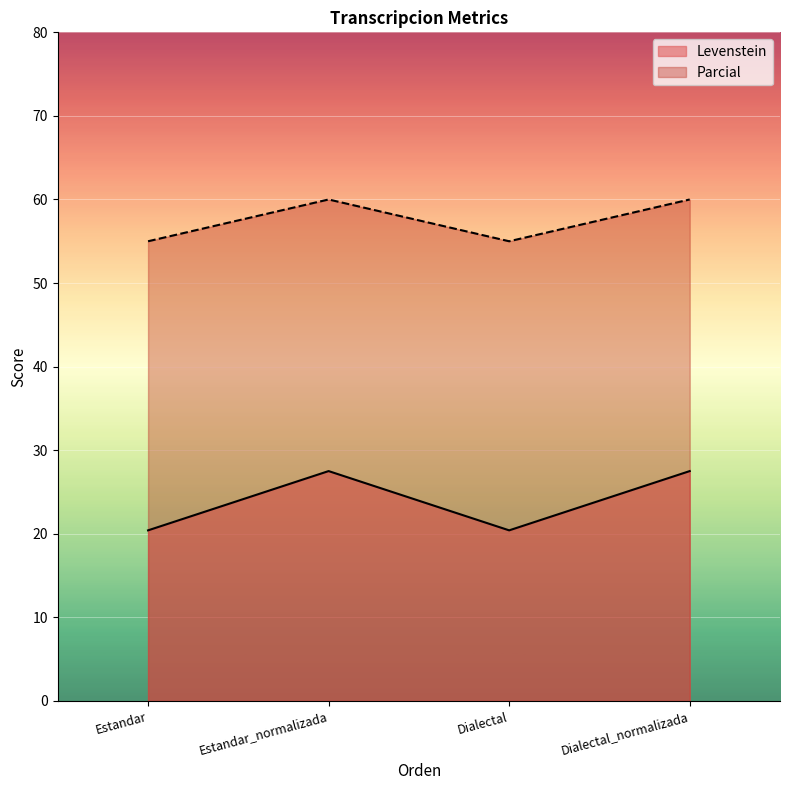

What is the difference between the highest and lowest values at Estandar_normalizada?

32.5